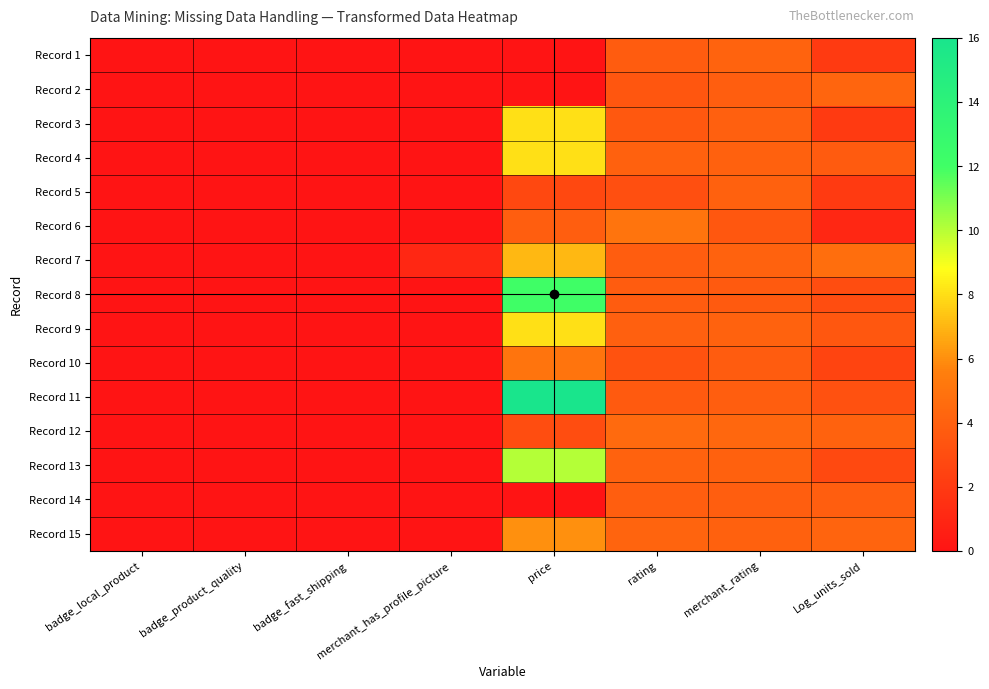

Reading right to left, extract all data points from this chart.

Record 1: Log_units_sold=2.0	merchant_rating=4.1	rating=3.8	price=0.0	merchant_has_profile_picture=0.0	badge_fast_shipping=0.0	badge_product_quality=0.0	badge_local_product=0.0
Record 2: Log_units_sold=4.3	merchant_rating=3.9	rating=3.5	price=0.0	merchant_has_profile_picture=0.0	badge_fast_shipping=0.0	badge_product_quality=0.0	badge_local_product=0.0
Record 3: Log_units_sold=2.0	merchant_rating=4.0	rating=3.6	price=8.0	merchant_has_profile_picture=0.0	badge_fast_shipping=0.0	badge_product_quality=0.0	badge_local_product=0.0
Record 4: Log_units_sold=3.7	merchant_rating=4.0	rating=4.0	price=8.0	merchant_has_profile_picture=0.0	badge_fast_shipping=0.0	badge_product_quality=0.0	badge_local_product=0.0
Record 5: Log_units_sold=2.0	merchant_rating=4.0	rating=3.1	price=2.7	merchant_has_profile_picture=0.0	badge_fast_shipping=0.0	badge_product_quality=0.0	badge_local_product=0.0
Record 6: Log_units_sold=1.0	merchant_rating=3.5	rating=5.0	price=3.9	merchant_has_profile_picture=0.0	badge_fast_shipping=0.0	badge_product_quality=0.0	badge_local_product=0.0
Record 7: Log_units_sold=4.7	merchant_rating=4.1	rating=3.8	price=7.0	merchant_has_profile_picture=1.0	badge_fast_shipping=0.0	badge_product_quality=0.0	badge_local_product=0.0
Record 8: Log_units_sold=3.0	merchant_rating=3.7	rating=3.8	price=12.0	merchant_has_profile_picture=0.0	badge_fast_shipping=0.0	badge_product_quality=0.0	badge_local_product=0.0
Record 9: Log_units_sold=3.5	merchant_rating=4.1	rating=4.0	price=8.0	merchant_has_profile_picture=0.0	badge_fast_shipping=0.0	badge_product_quality=0.0	badge_local_product=0.0
Record 10: Log_units_sold=2.5	merchant_rating=3.8	rating=3.2	price=5.0	merchant_has_profile_picture=0.0	badge_fast_shipping=0.0	badge_product_quality=0.0	badge_local_product=0.0
Record 11: Log_units_sold=3.2	merchant_rating=3.9	rating=3.6	price=16.0	merchant_has_profile_picture=0.0	badge_fast_shipping=0.0	badge_product_quality=0.0	badge_local_product=0.0
Record 12: Log_units_sold=4.1	merchant_rating=4.3	rating=4.5	price=3.0	merchant_has_profile_picture=0.0	badge_fast_shipping=0.0	badge_product_quality=0.0	badge_local_product=0.0
Record 13: Log_units_sold=2.8	merchant_rating=4.0	rating=4.1	price=10.0	merchant_has_profile_picture=0.0	badge_fast_shipping=0.0	badge_product_quality=0.0	badge_local_product=0.0
Record 14: Log_units_sold=3.9	merchant_rating=3.9	rating=3.9	price=0.0	merchant_has_profile_picture=0.0	badge_fast_shipping=0.0	badge_product_quality=0.0	badge_local_product=0.0
Record 15: Log_units_sold=4.2	merchant_rating=4.0	rating=4.2	price=6.0	merchant_has_profile_picture=0.0	badge_fast_shipping=0.0	badge_product_quality=0.0	badge_local_product=0.0